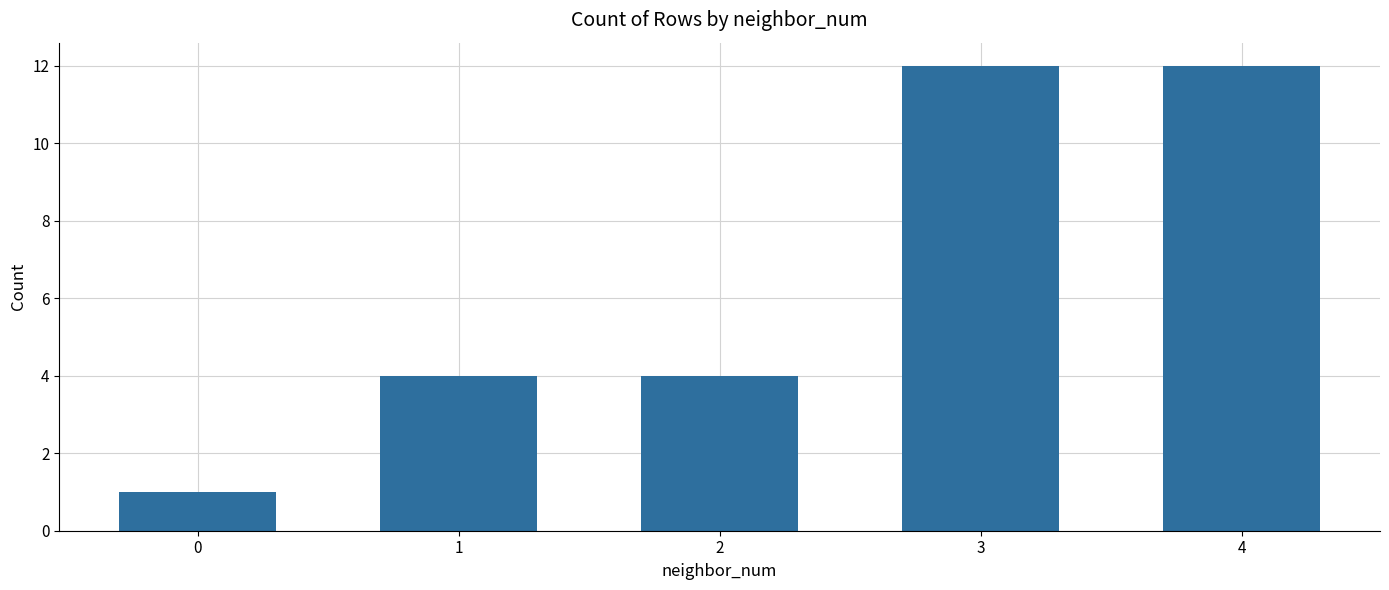

What is the change in value from 0 to 3?

+11